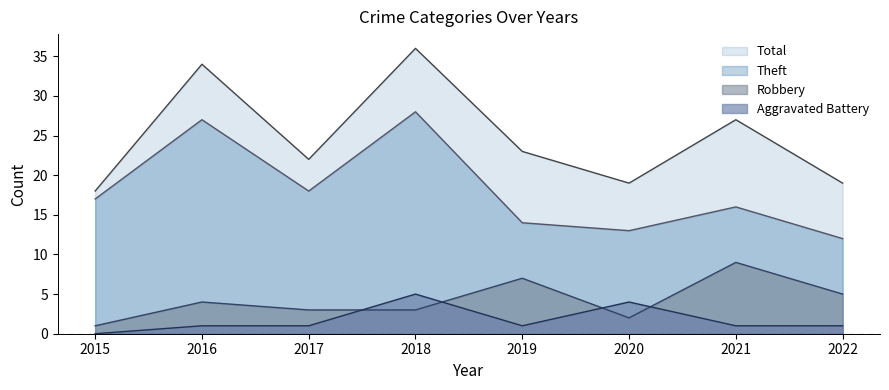

What is the value of the Theft point at the 1st from the left?

17